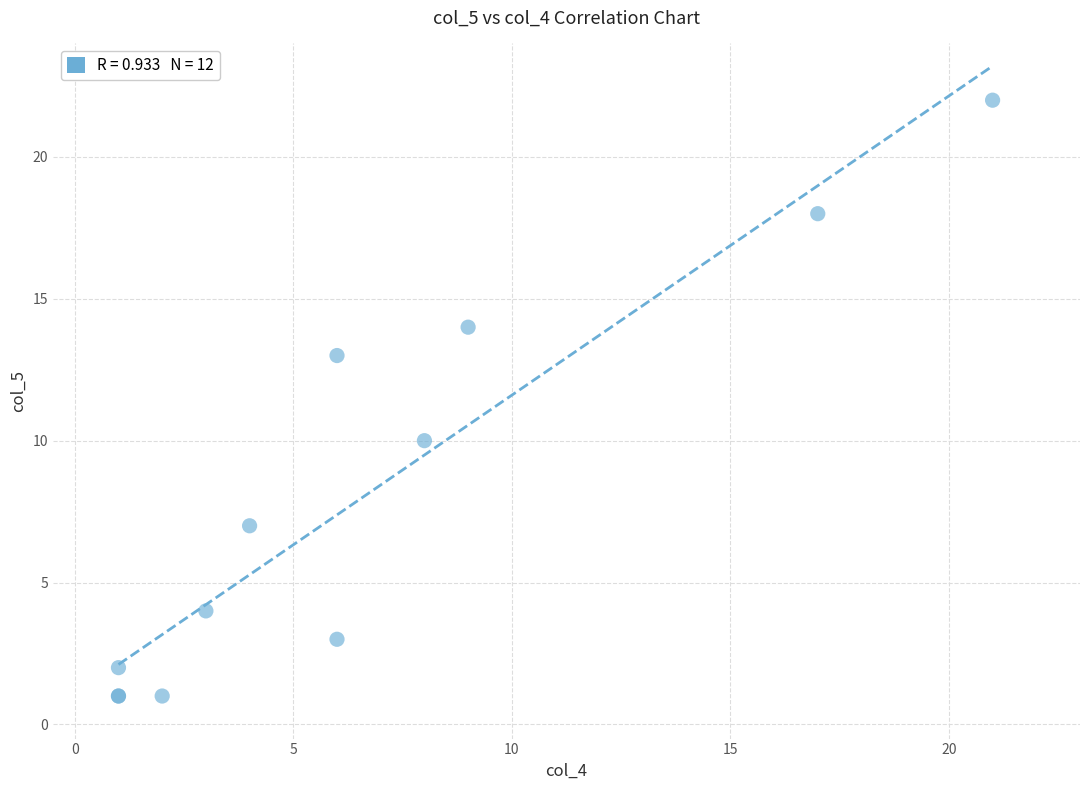

What Y value in the scatter plot is closest to 11?

10